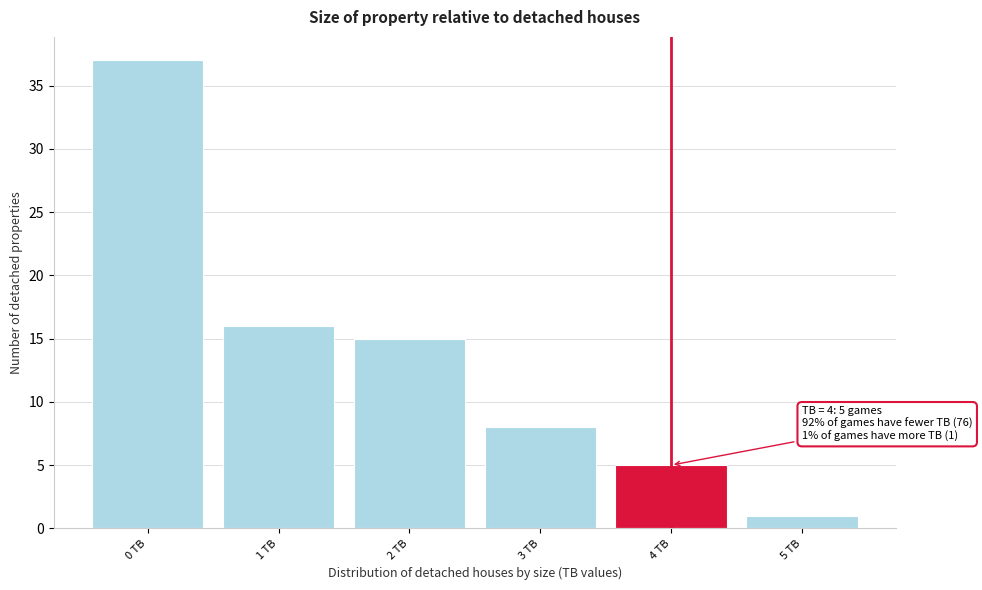

Over which range of the x-axis is the bar tallest?

-0.5 to 0.5